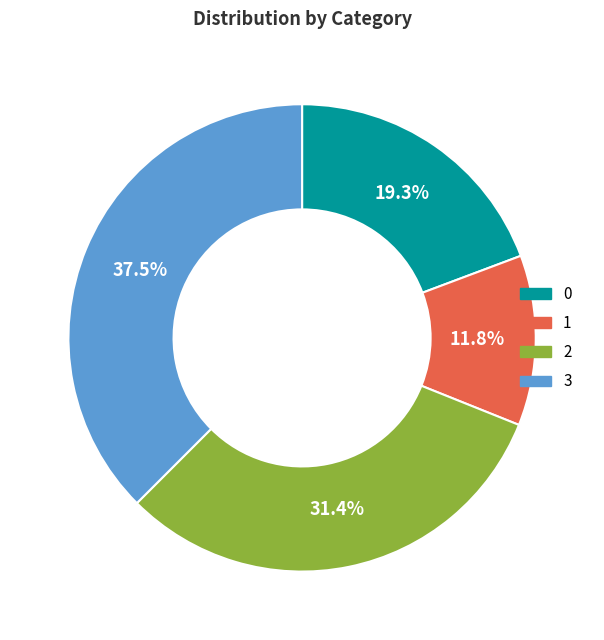

Is there any slice that represents more than half of the pie?

No